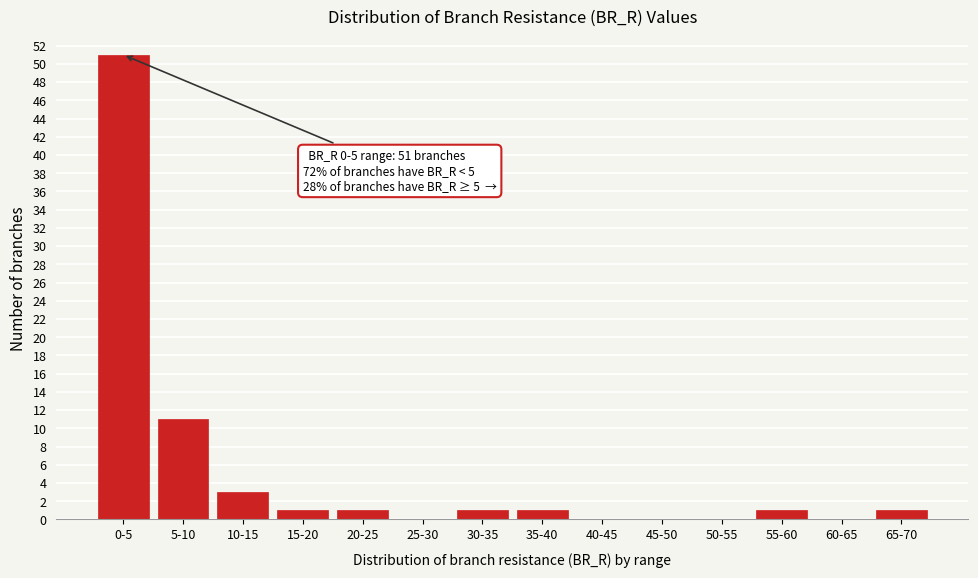

Reading left to right, list all the values displayed in this chart.

0-5=51	5-10=11	10-15=3	15-20=1	20-25=1	25-30=0	30-35=1	35-40=1	40-45=0	45-50=0	50-55=0	55-60=1	60-65=0	65-70=1